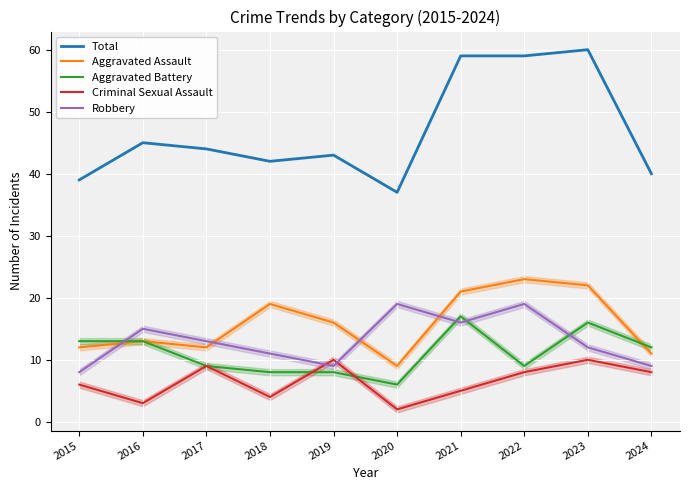

True or false: Criminal Sexual Assault and Aggravated Assault intersect in this chart.

False